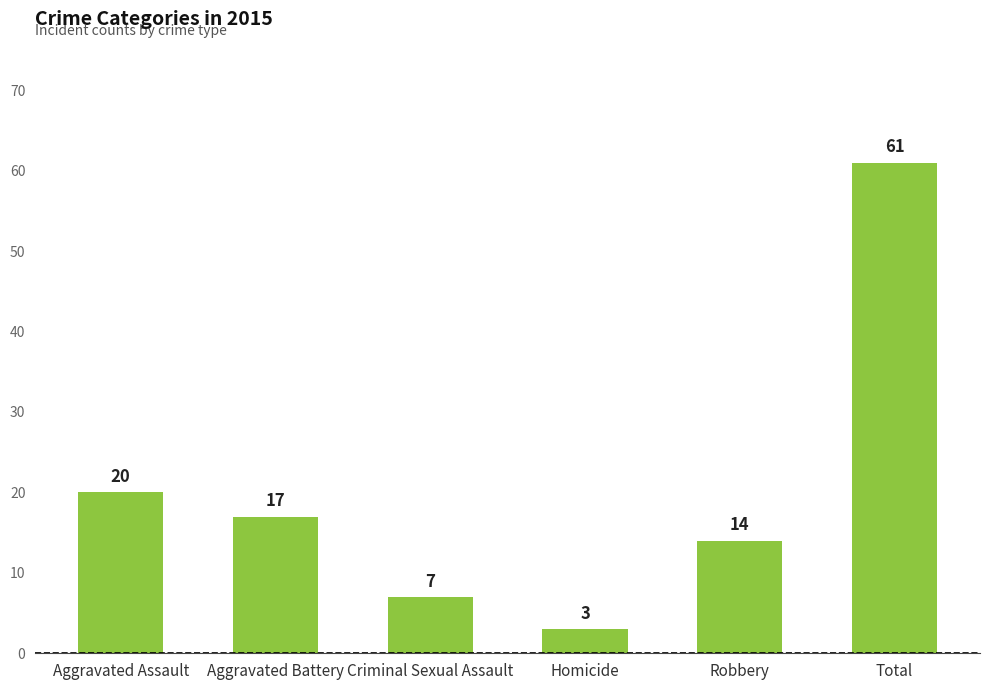

The chart shows a value of 7 at Criminal Sexual Assault. True or false?

True